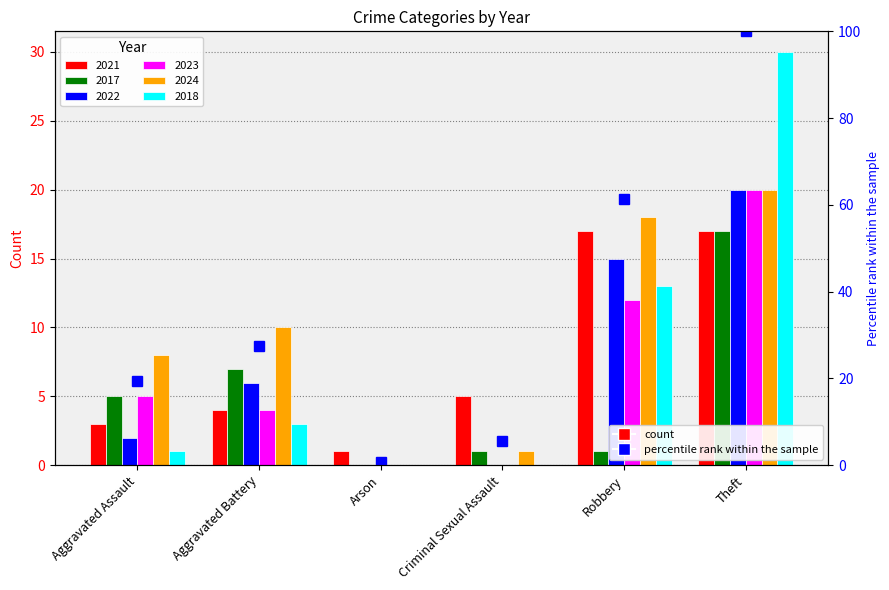

How many values exceed 27?

3